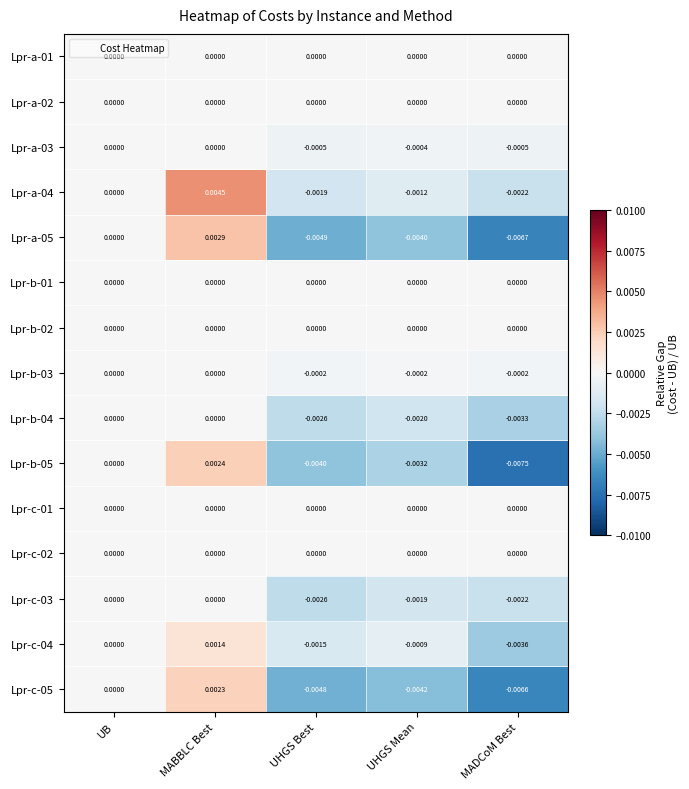

Which category has the highest value in the Lpr-a-04 series?

MABBLC Best